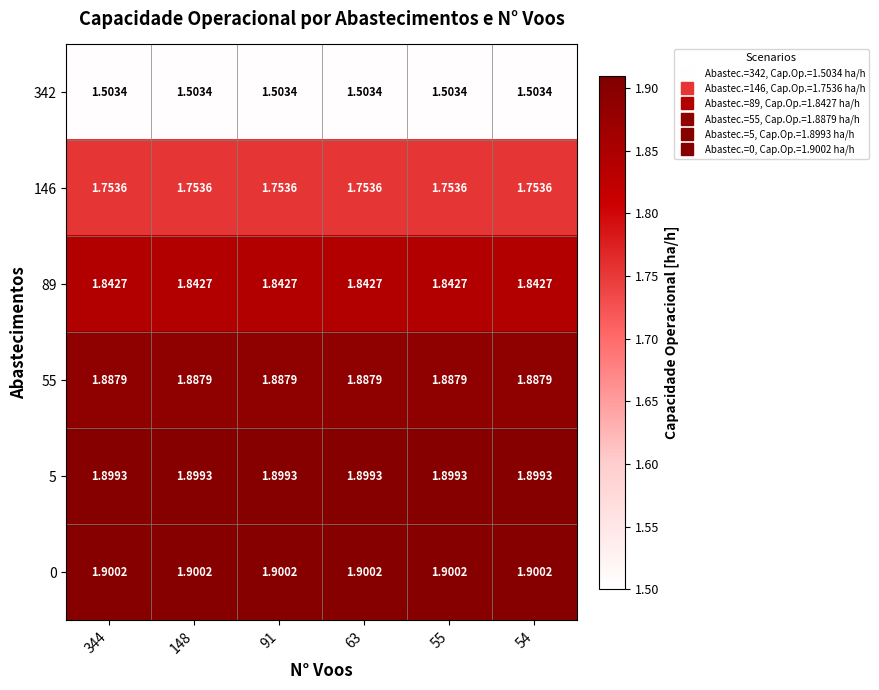

Count the number of categories in the chart.

6